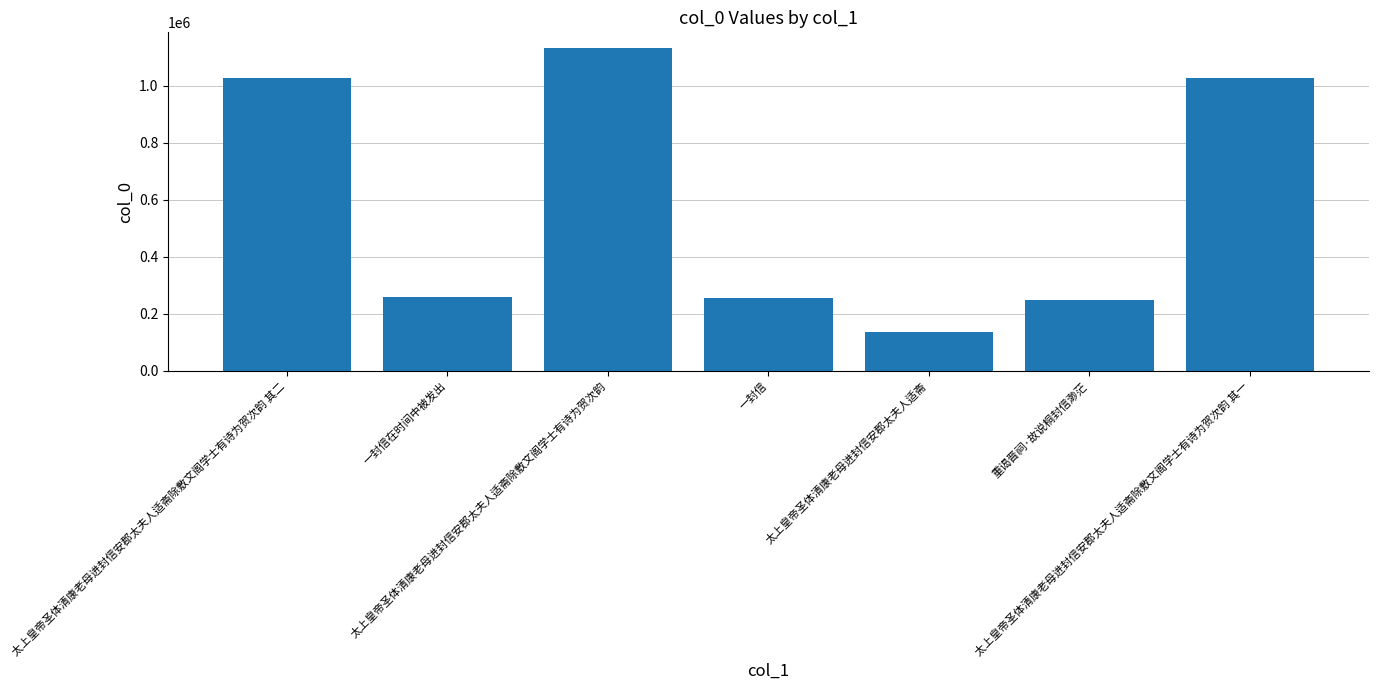

Does the chart contain stacked bars?

No